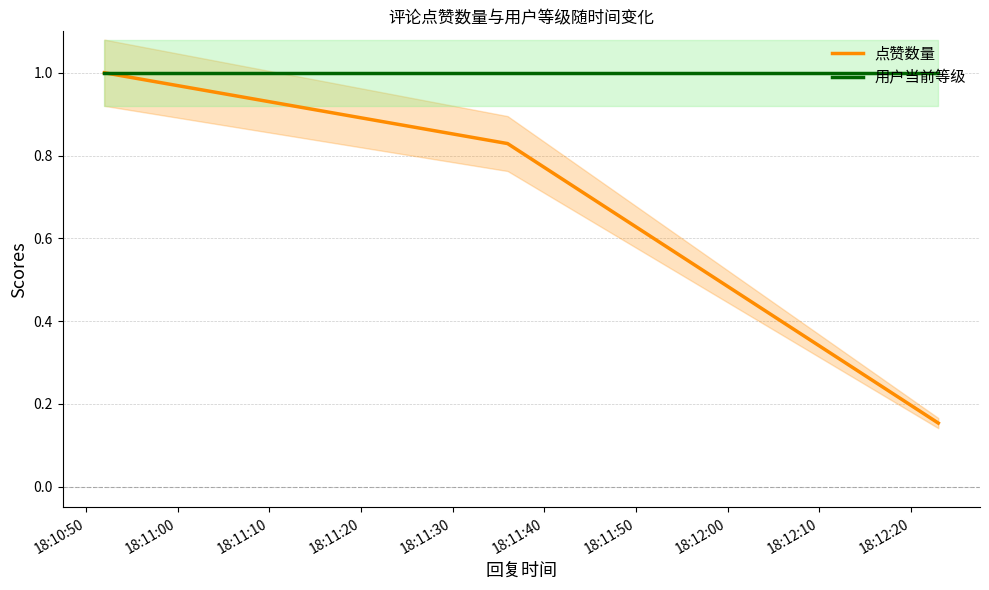

What is the maximum value shown in the chart?

1.0